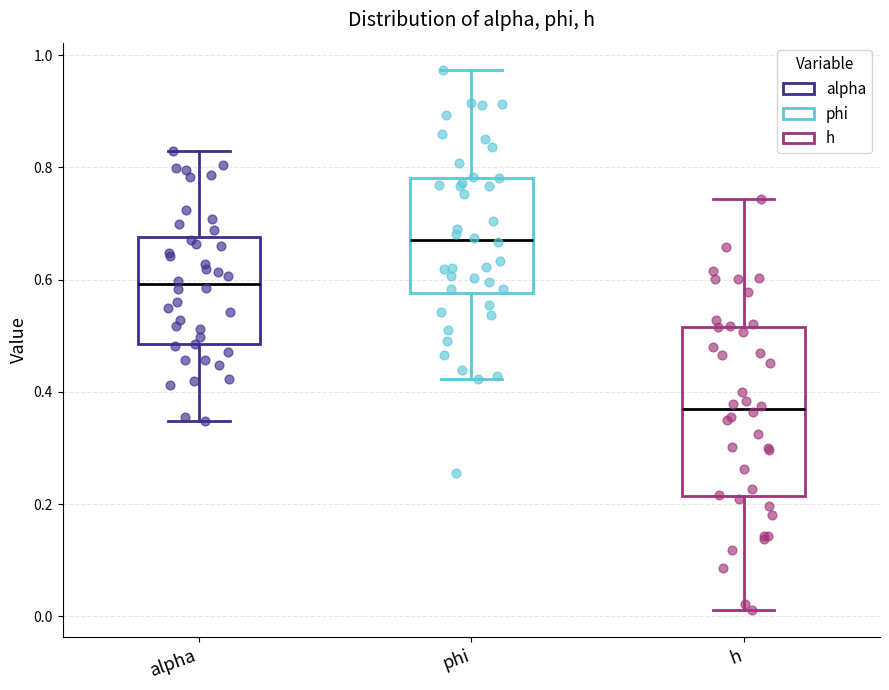

Which box has the lowest median line?

h